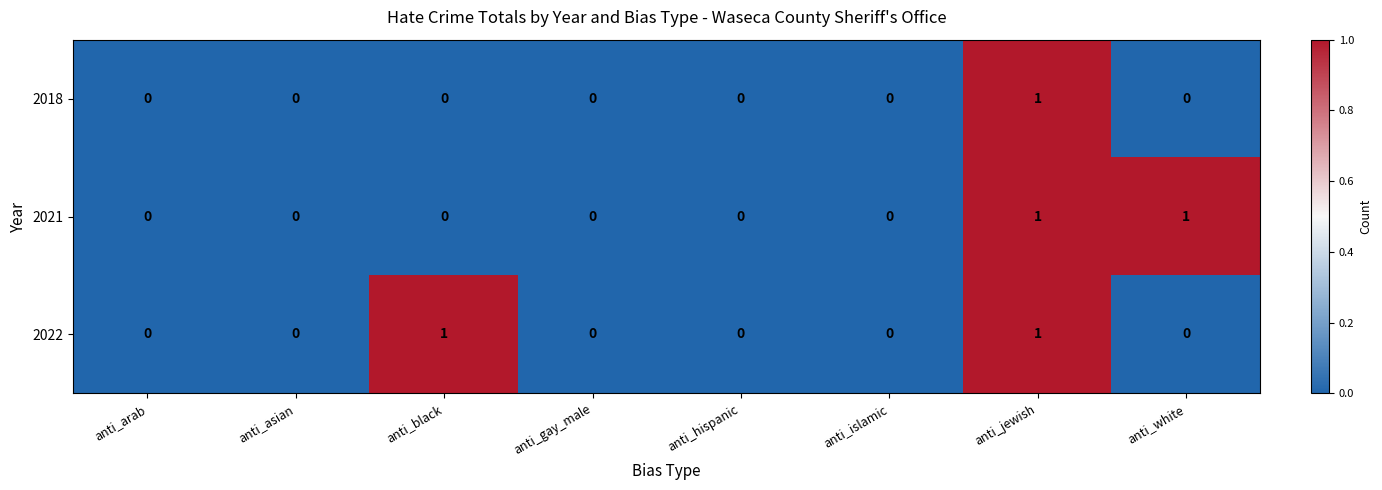

Is it true that 2022 equals 0 at anti_white?

True